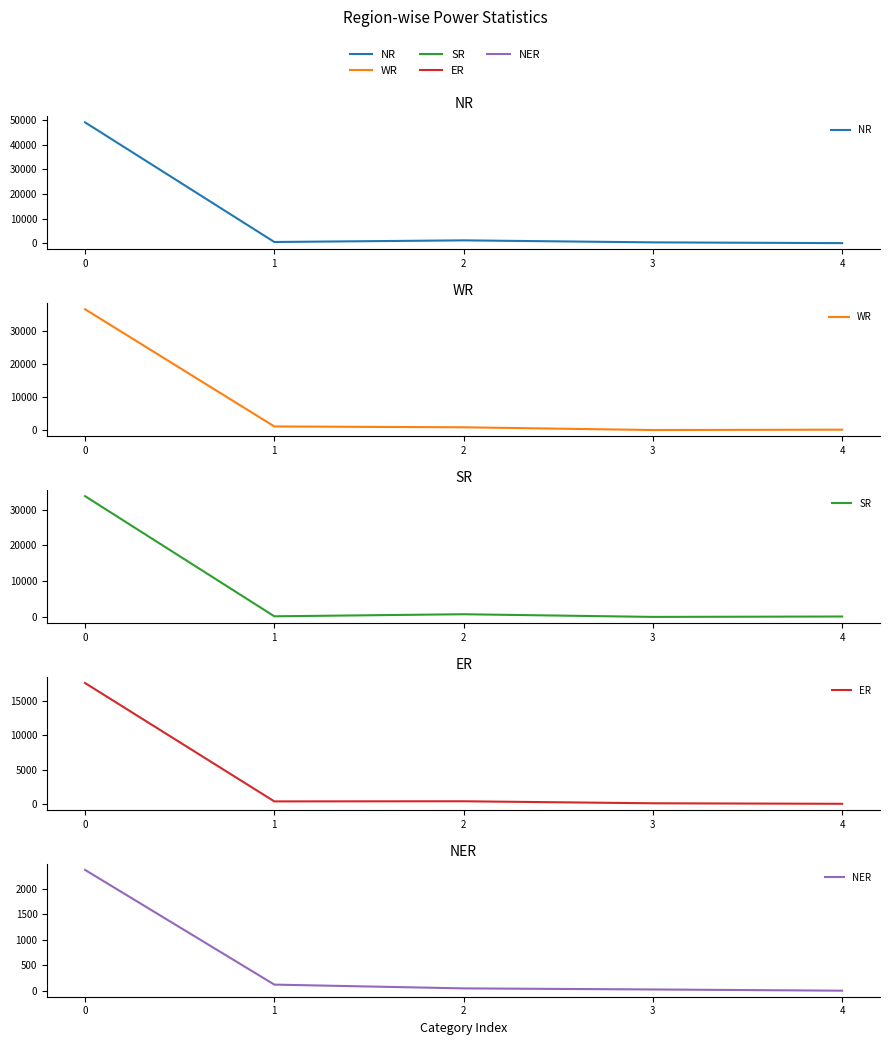

True or false: ER has a value of 504 at 1.

False